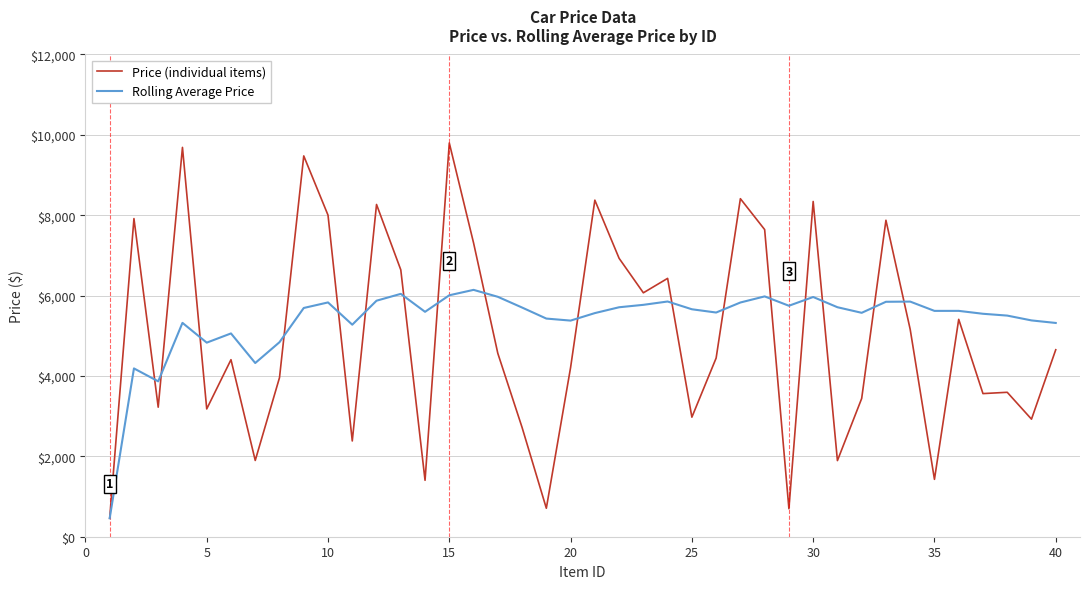

What are all the series names shown in the legend?

Price (individual items), Rolling Average Price